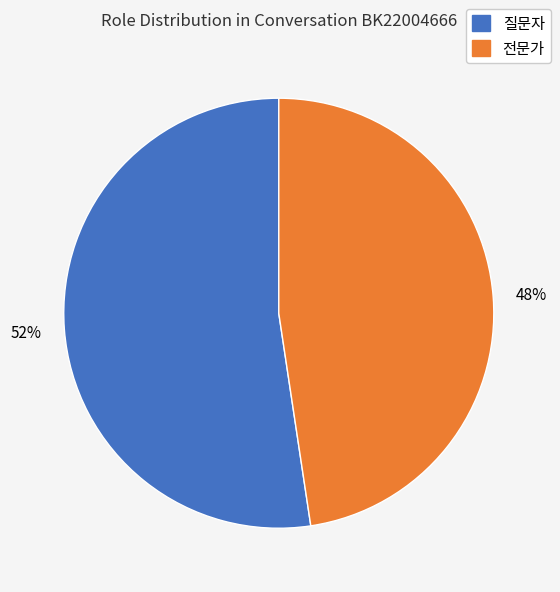

To the nearest percent, what is the combined percentage of 전문가 and 질문자?

100%